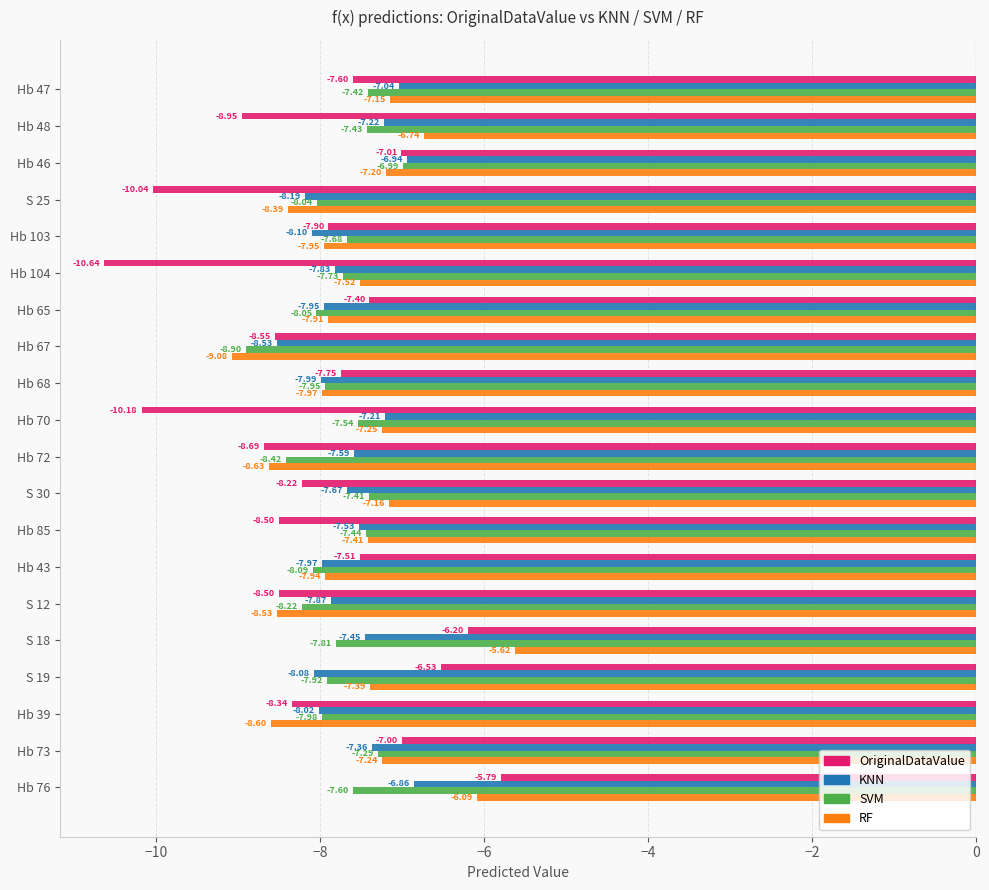

Between Hb 48 and Hb 43, which series saw the biggest shift?

OriginalDataValue